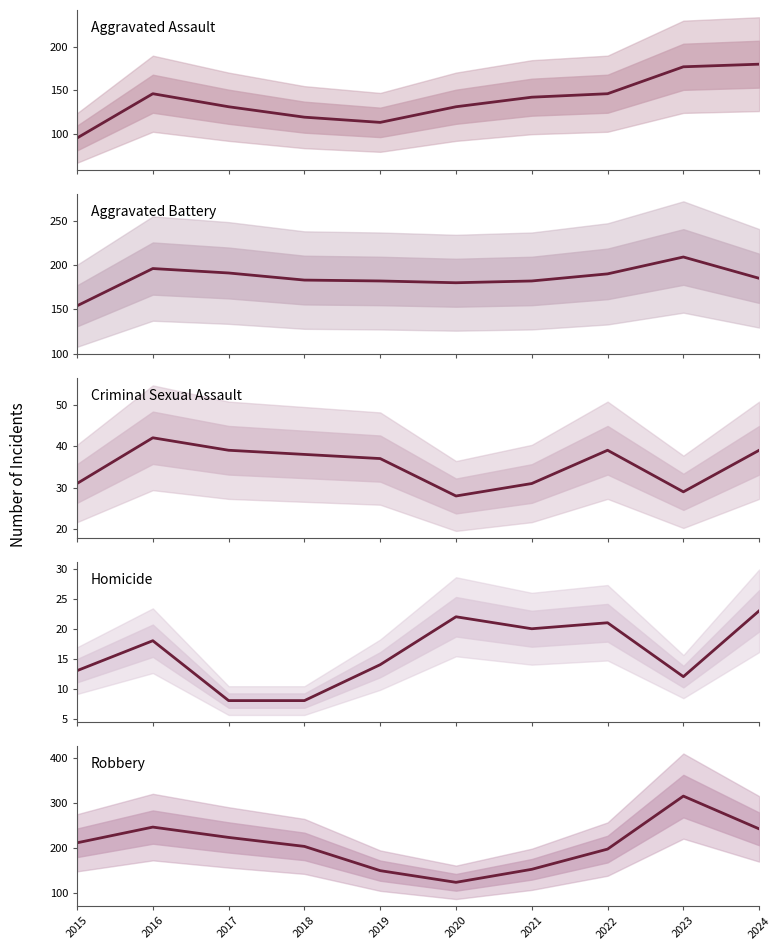

Which series has the widest spread of values?

Robbery